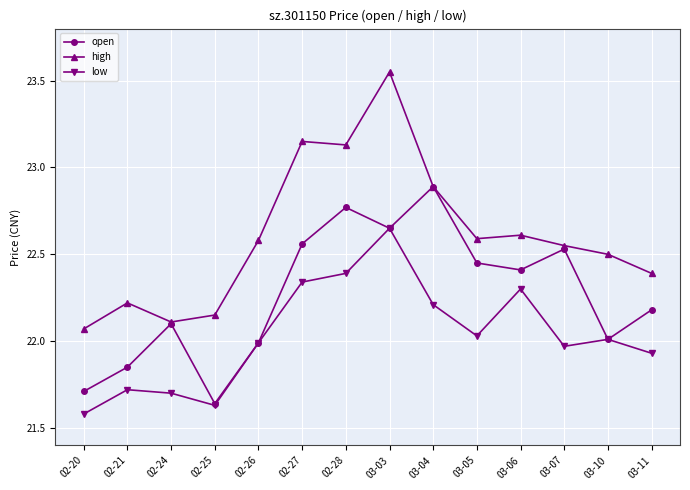

True or false: open has more than 1 interior local peaks.

True